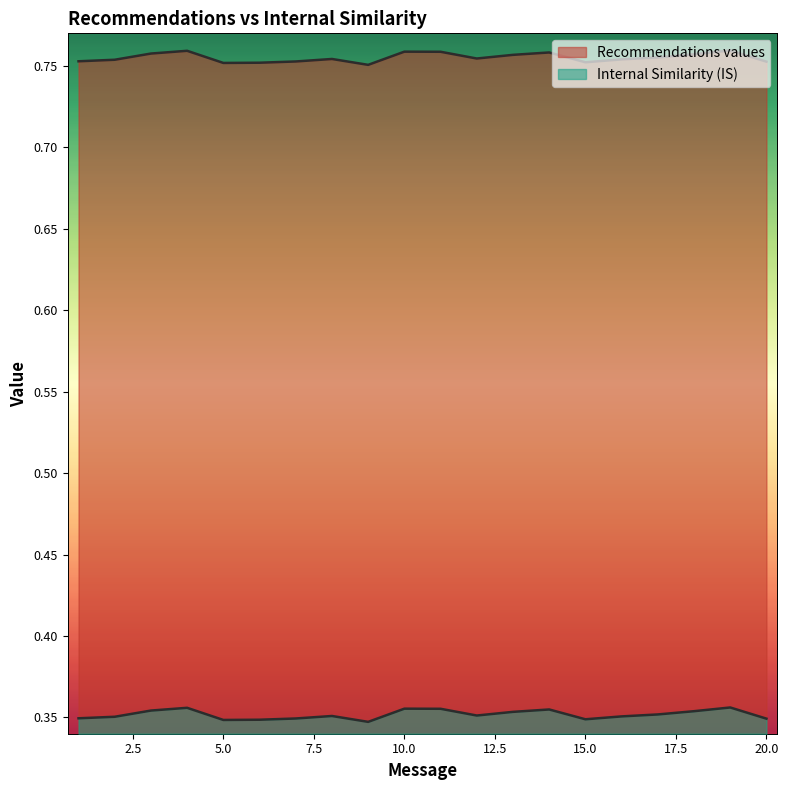

True or false: Recommendations values and Internal Similarity (IS) cross at least once.

False